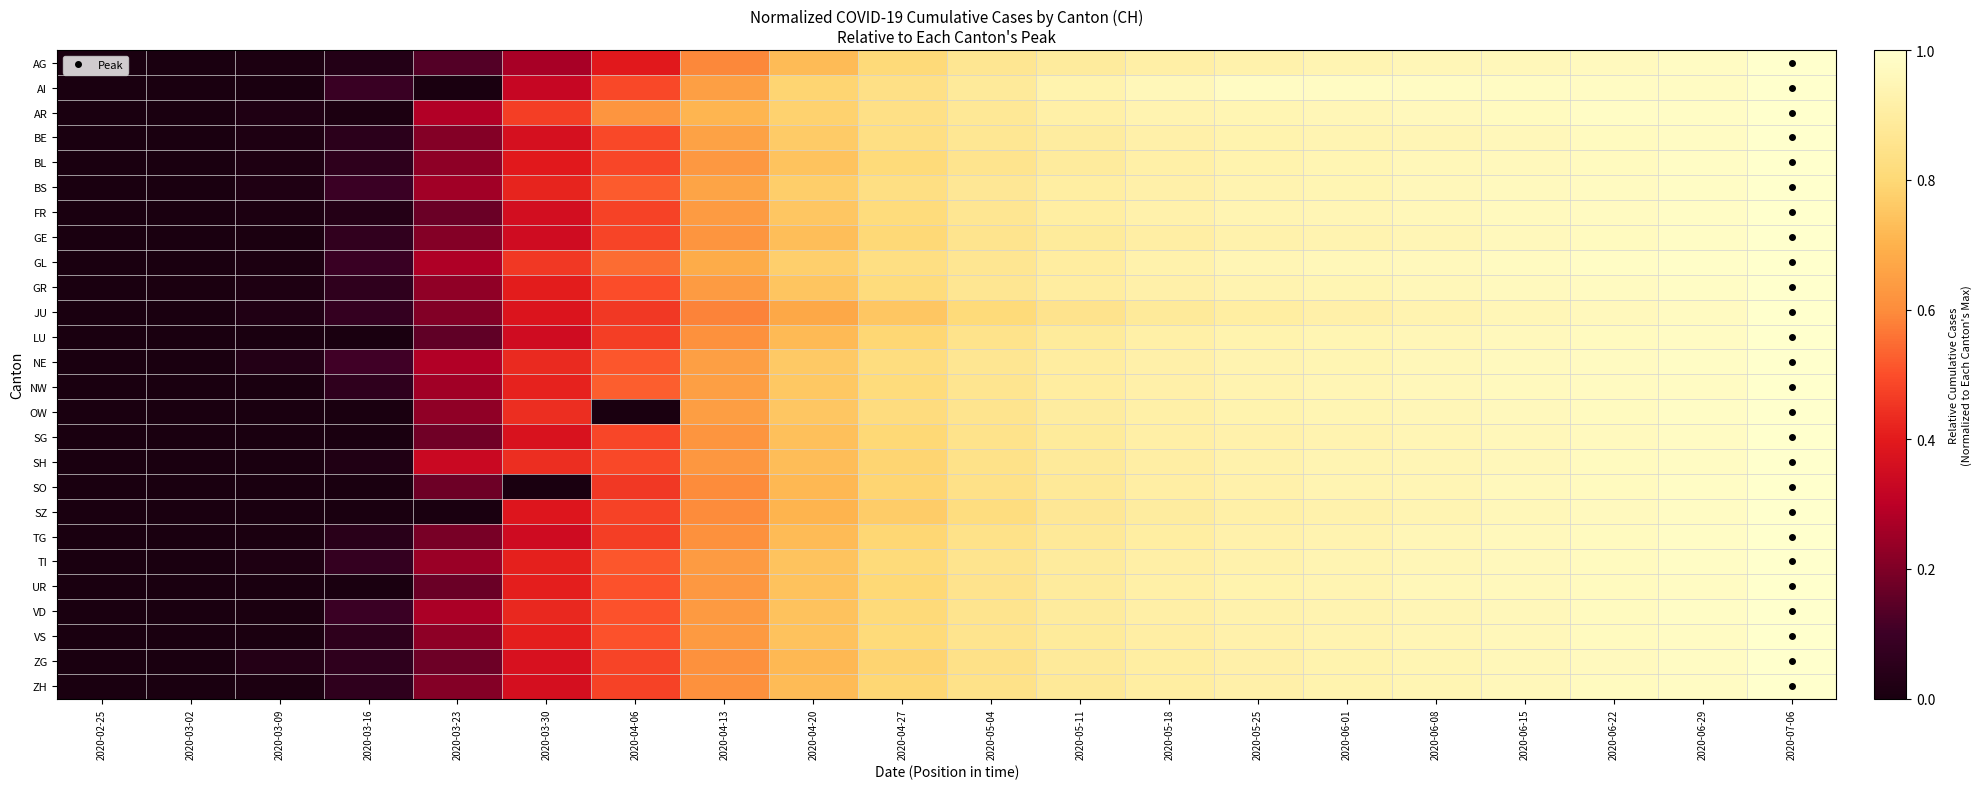

Reading right to left, transcribe all the data shown in this chart.

AG: 2020-07-06=1.0	2020-06-29=1.0	2020-06-22=1.0	2020-06-15=1.0	2020-06-08=0.9	2020-06-01=0.9	2020-05-25=0.9	2020-05-18=0.9	2020-05-11=0.9	2020-05-04=0.9	2020-04-27=0.8	2020-04-20=0.7	2020-04-13=0.6	2020-04-06=0.4	2020-03-30=0.3	2020-03-23=0.1	2020-03-16=0.0	2020-03-09=0.0	2020-03-02=0.0	2020-02-25=0.0
AI: 2020-07-06=1.0	2020-06-29=1.0	2020-06-22=1.0	2020-06-15=1.0	2020-06-08=1.0	2020-06-01=1.0	2020-05-25=1.0	2020-05-18=1.0	2020-05-11=0.9	2020-05-04=0.9	2020-04-27=0.8	2020-04-20=0.8	2020-04-13=0.7	2020-04-06=0.5	2020-03-30=0.3	2020-03-23=0.0	2020-03-16=0.1	2020-03-09=0.0	2020-03-02=0.0	2020-02-25=0.0
AR: 2020-07-06=1.0	2020-06-29=1.0	2020-06-22=1.0	2020-06-15=1.0	2020-06-08=1.0	2020-06-01=1.0	2020-05-25=0.9	2020-05-18=0.9	2020-05-11=0.9	2020-05-04=0.9	2020-04-27=0.8	2020-04-20=0.8	2020-04-13=0.7	2020-04-06=0.6	2020-03-30=0.5	2020-03-23=0.3	2020-03-16=0.0	2020-03-09=0.0	2020-03-02=0.0	2020-02-25=0.0
BE: 2020-07-06=1.0	2020-06-29=1.0	2020-06-22=1.0	2020-06-15=1.0	2020-06-08=0.9	2020-06-01=0.9	2020-05-25=0.9	2020-05-18=0.9	2020-05-11=0.9	2020-05-04=0.9	2020-04-27=0.8	2020-04-20=0.8	2020-04-13=0.7	2020-04-06=0.5	2020-03-30=0.4	2020-03-23=0.2	2020-03-16=0.1	2020-03-09=0.0	2020-03-02=0.0	2020-02-25=0.0
BL: 2020-07-06=1.0	2020-06-29=1.0	2020-06-22=1.0	2020-06-15=1.0	2020-06-08=1.0	2020-06-01=0.9	2020-05-25=0.9	2020-05-18=0.9	2020-05-11=0.9	2020-05-04=0.9	2020-04-27=0.8	2020-04-20=0.7	2020-04-13=0.6	2020-04-06=0.5	2020-03-30=0.4	2020-03-23=0.2	2020-03-16=0.1	2020-03-09=0.0	2020-03-02=0.0	2020-02-25=0.0
BS: 2020-07-06=1.0	2020-06-29=1.0	2020-06-22=1.0	2020-06-15=1.0	2020-06-08=1.0	2020-06-01=0.9	2020-05-25=0.9	2020-05-18=0.9	2020-05-11=0.9	2020-05-04=0.9	2020-04-27=0.8	2020-04-20=0.8	2020-04-13=0.7	2020-04-06=0.5	2020-03-30=0.4	2020-03-23=0.3	2020-03-16=0.1	2020-03-09=0.0	2020-03-02=0.0	2020-02-25=0.0
FR: 2020-07-06=1.0	2020-06-29=1.0	2020-06-22=1.0	2020-06-15=1.0	2020-06-08=1.0	2020-06-01=0.9	2020-05-25=0.9	2020-05-18=0.9	2020-05-11=0.9	2020-05-04=0.9	2020-04-27=0.8	2020-04-20=0.8	2020-04-13=0.6	2020-04-06=0.5	2020-03-30=0.4	2020-03-23=0.2	2020-03-16=0.0	2020-03-09=0.0	2020-03-02=0.0	2020-02-25=0.0
GE: 2020-07-06=1.0	2020-06-29=1.0	2020-06-22=1.0	2020-06-15=1.0	2020-06-08=0.9	2020-06-01=0.9	2020-05-25=0.9	2020-05-18=0.9	2020-05-11=0.9	2020-05-04=0.9	2020-04-27=0.8	2020-04-20=0.7	2020-04-13=0.6	2020-04-06=0.5	2020-03-30=0.4	2020-03-23=0.2	2020-03-16=0.1	2020-03-09=0.0	2020-03-02=0.0	2020-02-25=0.0
GL: 2020-07-06=1.0	2020-06-29=1.0	2020-06-22=1.0	2020-06-15=1.0	2020-06-08=1.0	2020-06-01=1.0	2020-05-25=0.9	2020-05-18=0.9	2020-05-11=0.9	2020-05-04=0.9	2020-04-27=0.8	2020-04-20=0.8	2020-04-13=0.7	2020-04-06=0.5	2020-03-30=0.5	2020-03-23=0.3	2020-03-16=0.1	2020-03-09=0.0	2020-03-02=0.0	2020-02-25=0.0
GR: 2020-07-06=1.0	2020-06-29=1.0	2020-06-22=1.0	2020-06-15=1.0	2020-06-08=1.0	2020-06-01=0.9	2020-05-25=0.9	2020-05-18=0.9	2020-05-11=0.9	2020-05-04=0.9	2020-04-27=0.8	2020-04-20=0.7	2020-04-13=0.6	2020-04-06=0.5	2020-03-30=0.4	2020-03-23=0.2	2020-03-16=0.1	2020-03-09=0.0	2020-03-02=0.0	2020-02-25=0.0
JU: 2020-07-06=1.0	2020-06-29=1.0	2020-06-22=1.0	2020-06-15=1.0	2020-06-08=0.9	2020-06-01=0.9	2020-05-25=0.9	2020-05-18=0.9	2020-05-11=0.9	2020-05-04=0.8	2020-04-27=0.8	2020-04-20=0.7	2020-04-13=0.6	2020-04-06=0.5	2020-03-30=0.4	2020-03-23=0.2	2020-03-16=0.1	2020-03-09=0.0	2020-03-02=0.0	2020-02-25=0.0
LU: 2020-07-06=1.0	2020-06-29=1.0	2020-06-22=1.0	2020-06-15=1.0	2020-06-08=1.0	2020-06-01=0.9	2020-05-25=0.9	2020-05-18=0.9	2020-05-11=0.9	2020-05-04=0.8	2020-04-27=0.8	2020-04-20=0.7	2020-04-13=0.6	2020-04-06=0.5	2020-03-30=0.4	2020-03-23=0.2	2020-03-16=0.0	2020-03-09=0.0	2020-03-02=0.0	2020-02-25=0.0
NE: 2020-07-06=1.0	2020-06-29=1.0	2020-06-22=1.0	2020-06-15=1.0	2020-06-08=1.0	2020-06-01=0.9	2020-05-25=0.9	2020-05-18=0.9	2020-05-11=0.9	2020-05-04=0.9	2020-04-27=0.8	2020-04-20=0.8	2020-04-13=0.7	2020-04-06=0.5	2020-03-30=0.4	2020-03-23=0.3	2020-03-16=0.1	2020-03-09=0.0	2020-03-02=0.0	2020-02-25=0.0
NW: 2020-07-06=1.0	2020-06-29=1.0	2020-06-22=1.0	2020-06-15=1.0	2020-06-08=1.0	2020-06-01=0.9	2020-05-25=0.9	2020-05-18=0.9	2020-05-11=0.9	2020-05-04=0.9	2020-04-27=0.8	2020-04-20=0.8	2020-04-13=0.7	2020-04-06=0.5	2020-03-30=0.4	2020-03-23=0.3	2020-03-16=0.1	2020-03-09=0.0	2020-03-02=0.0	2020-02-25=0.0
OW: 2020-07-06=1.0	2020-06-29=1.0	2020-06-22=1.0	2020-06-15=1.0	2020-06-08=1.0	2020-06-01=0.9	2020-05-25=0.9	2020-05-18=0.9	2020-05-11=0.9	2020-05-04=0.9	2020-04-27=0.8	2020-04-20=0.8	2020-04-13=0.6	2020-04-06=0.0	2020-03-30=0.4	2020-03-23=0.2	2020-03-16=0.0	2020-03-09=0.0	2020-03-02=0.0	2020-02-25=0.0
SG: 2020-07-06=1.0	2020-06-29=1.0	2020-06-22=1.0	2020-06-15=1.0	2020-06-08=0.9	2020-06-01=0.9	2020-05-25=0.9	2020-05-18=0.9	2020-05-11=0.9	2020-05-04=0.8	2020-04-27=0.8	2020-04-20=0.7	2020-04-13=0.6	2020-04-06=0.5	2020-03-30=0.4	2020-03-23=0.2	2020-03-16=0.0	2020-03-09=0.0	2020-03-02=0.0	2020-02-25=0.0
SH: 2020-07-06=1.0	2020-06-29=1.0	2020-06-22=1.0	2020-06-15=1.0	2020-06-08=0.9	2020-06-01=0.9	2020-05-25=0.9	2020-05-18=0.9	2020-05-11=0.9	2020-05-04=0.8	2020-04-27=0.8	2020-04-20=0.7	2020-04-13=0.6	2020-04-06=0.5	2020-03-30=0.4	2020-03-23=0.3	2020-03-16=0.0	2020-03-09=0.0	2020-03-02=0.0	2020-02-25=0.0
SO: 2020-07-06=1.0	2020-06-29=1.0	2020-06-22=1.0	2020-06-15=1.0	2020-06-08=0.9	2020-06-01=0.9	2020-05-25=0.9	2020-05-18=0.9	2020-05-11=0.9	2020-05-04=0.8	2020-04-27=0.8	2020-04-20=0.7	2020-04-13=0.6	2020-04-06=0.5	2020-03-30=0.0	2020-03-23=0.2	2020-03-16=0.0	2020-03-09=0.0	2020-03-02=0.0	2020-02-25=0.0
SZ: 2020-07-06=1.0	2020-06-29=1.0	2020-06-22=1.0	2020-06-15=1.0	2020-06-08=0.9	2020-06-01=0.9	2020-05-25=0.9	2020-05-18=0.9	2020-05-11=0.9	2020-05-04=0.8	2020-04-27=0.8	2020-04-20=0.7	2020-04-13=0.6	2020-04-06=0.5	2020-03-30=0.4	2020-03-23=0.0	2020-03-16=0.0	2020-03-09=0.0	2020-03-02=0.0	2020-02-25=0.0
TG: 2020-07-06=1.0	2020-06-29=1.0	2020-06-22=1.0	2020-06-15=1.0	2020-06-08=0.9	2020-06-01=0.9	2020-05-25=0.9	2020-05-18=0.9	2020-05-11=0.9	2020-05-04=0.8	2020-04-27=0.8	2020-04-20=0.7	2020-04-13=0.6	2020-04-06=0.5	2020-03-30=0.3	2020-03-23=0.2	2020-03-16=0.0	2020-03-09=0.0	2020-03-02=0.0	2020-02-25=0.0
TI: 2020-07-06=1.0	2020-06-29=1.0	2020-06-22=1.0	2020-06-15=1.0	2020-06-08=0.9	2020-06-01=0.9	2020-05-25=0.9	2020-05-18=0.9	2020-05-11=0.9	2020-05-04=0.9	2020-04-27=0.8	2020-04-20=0.7	2020-04-13=0.6	2020-04-06=0.5	2020-03-30=0.4	2020-03-23=0.2	2020-03-16=0.1	2020-03-09=0.0	2020-03-02=0.0	2020-02-25=0.0
UR: 2020-07-06=1.0	2020-06-29=1.0	2020-06-22=1.0	2020-06-15=1.0	2020-06-08=1.0	2020-06-01=0.9	2020-05-25=0.9	2020-05-18=0.9	2020-05-11=0.9	2020-05-04=0.9	2020-04-27=0.8	2020-04-20=0.7	2020-04-13=0.6	2020-04-06=0.5	2020-03-30=0.4	2020-03-23=0.2	2020-03-16=0.0	2020-03-09=0.0	2020-03-02=0.0	2020-02-25=0.0
VD: 2020-07-06=1.0	2020-06-29=1.0	2020-06-22=1.0	2020-06-15=1.0	2020-06-08=0.9	2020-06-01=0.9	2020-05-25=0.9	2020-05-18=0.9	2020-05-11=0.9	2020-05-04=0.9	2020-04-27=0.8	2020-04-20=0.7	2020-04-13=0.6	2020-04-06=0.5	2020-03-30=0.4	2020-03-23=0.3	2020-03-16=0.1	2020-03-09=0.0	2020-03-02=0.0	2020-02-25=0.0
VS: 2020-07-06=1.0	2020-06-29=1.0	2020-06-22=1.0	2020-06-15=1.0	2020-06-08=0.9	2020-06-01=0.9	2020-05-25=0.9	2020-05-18=0.9	2020-05-11=0.9	2020-05-04=0.9	2020-04-27=0.8	2020-04-20=0.7	2020-04-13=0.6	2020-04-06=0.5	2020-03-30=0.4	2020-03-23=0.2	2020-03-16=0.1	2020-03-09=0.0	2020-03-02=0.0	2020-02-25=0.0
ZG: 2020-07-06=1.0	2020-06-29=1.0	2020-06-22=1.0	2020-06-15=1.0	2020-06-08=0.9	2020-06-01=0.9	2020-05-25=0.9	2020-05-18=0.9	2020-05-11=0.9	2020-05-04=0.8	2020-04-27=0.8	2020-04-20=0.7	2020-04-13=0.6	2020-04-06=0.5	2020-03-30=0.4	2020-03-23=0.2	2020-03-16=0.1	2020-03-09=0.0	2020-03-02=0.0	2020-02-25=0.0
ZH: 2020-07-06=1.0	2020-06-29=1.0	2020-06-22=1.0	2020-06-15=1.0	2020-06-08=0.9	2020-06-01=0.9	2020-05-25=0.9	2020-05-18=0.9	2020-05-11=0.9	2020-05-04=0.8	2020-04-27=0.8	2020-04-20=0.7	2020-04-13=0.6	2020-04-06=0.5	2020-03-30=0.4	2020-03-23=0.2	2020-03-16=0.1	2020-03-09=0.0	2020-03-02=0.0	2020-02-25=0.0